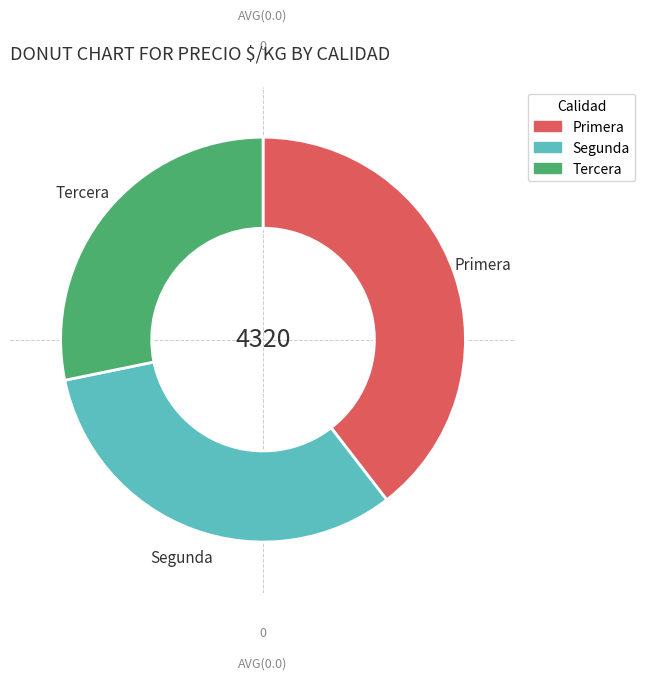

Between Segunda and Primera, which is larger?

Primera